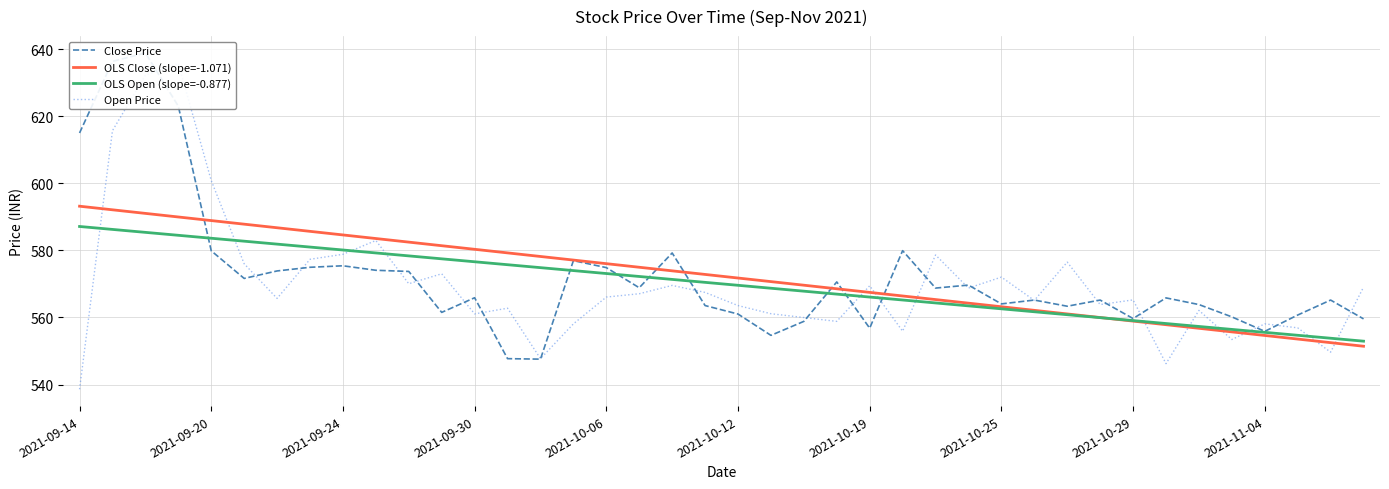

What is the sum of the Close Price values at 27 and 19?

1133.2